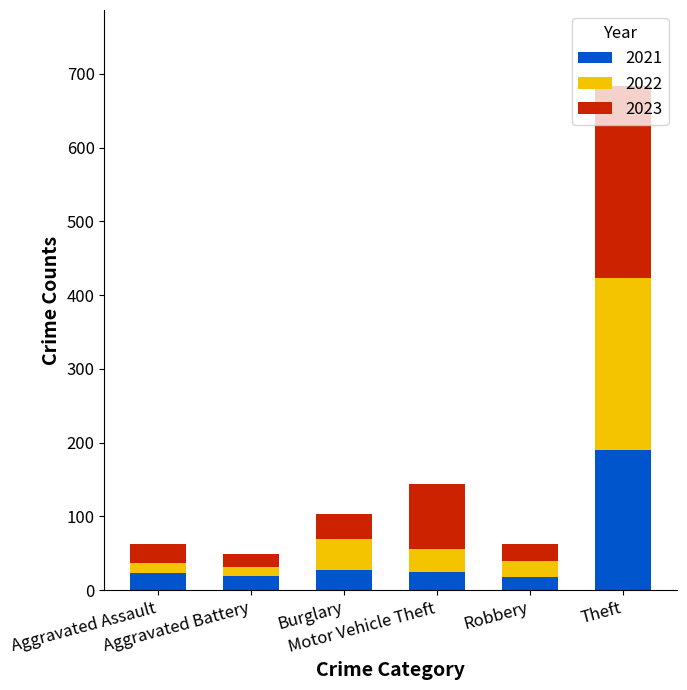

How many bars are there in total?

6